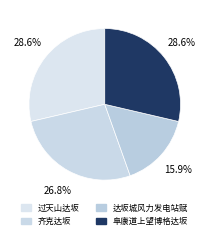

How many slices are in this pie chart?

4